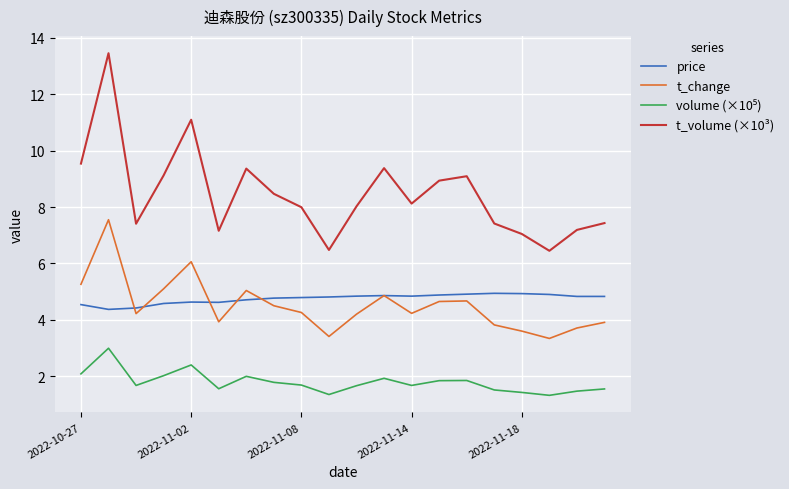

What is the average value of the price series?

4.8